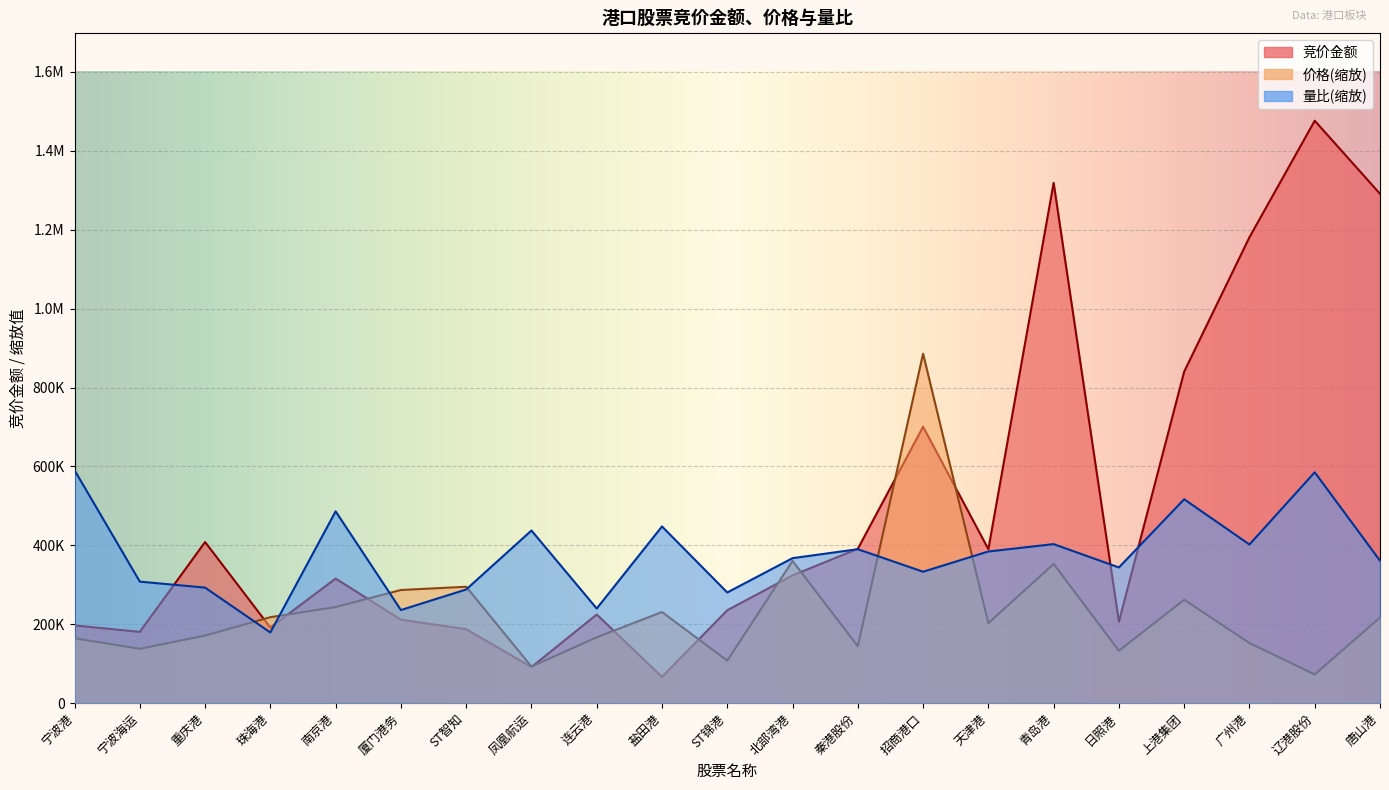

Where is 量比 nearest to the value 384830?

天津港